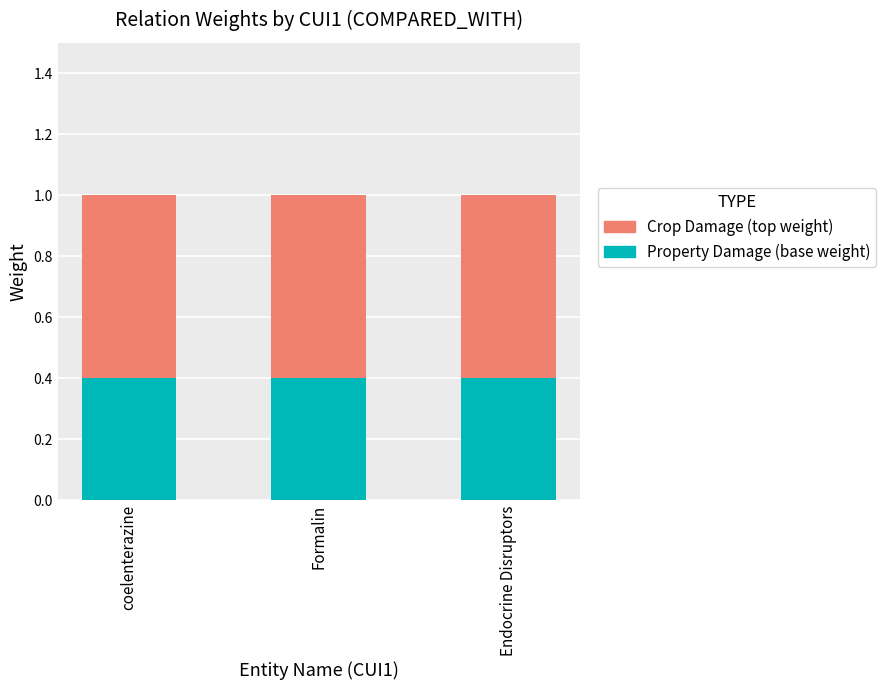

What is the total value across all series at Formalin?

1.0